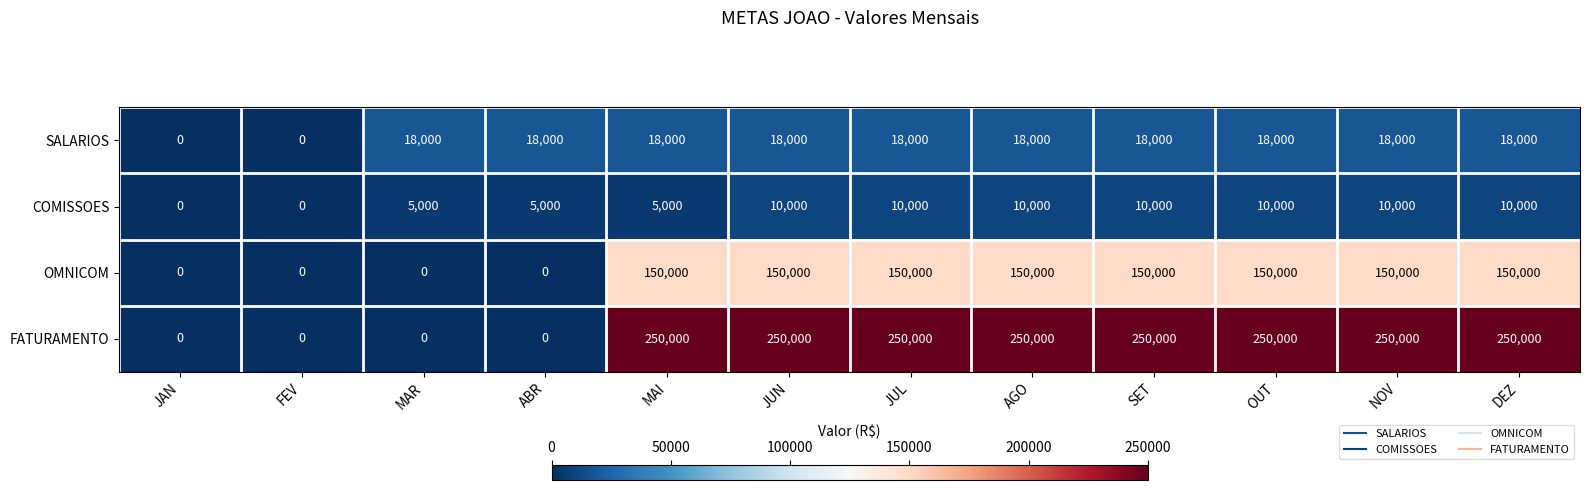

What is the difference between the second highest and minimum values in the FATURAMENTO series?

250000